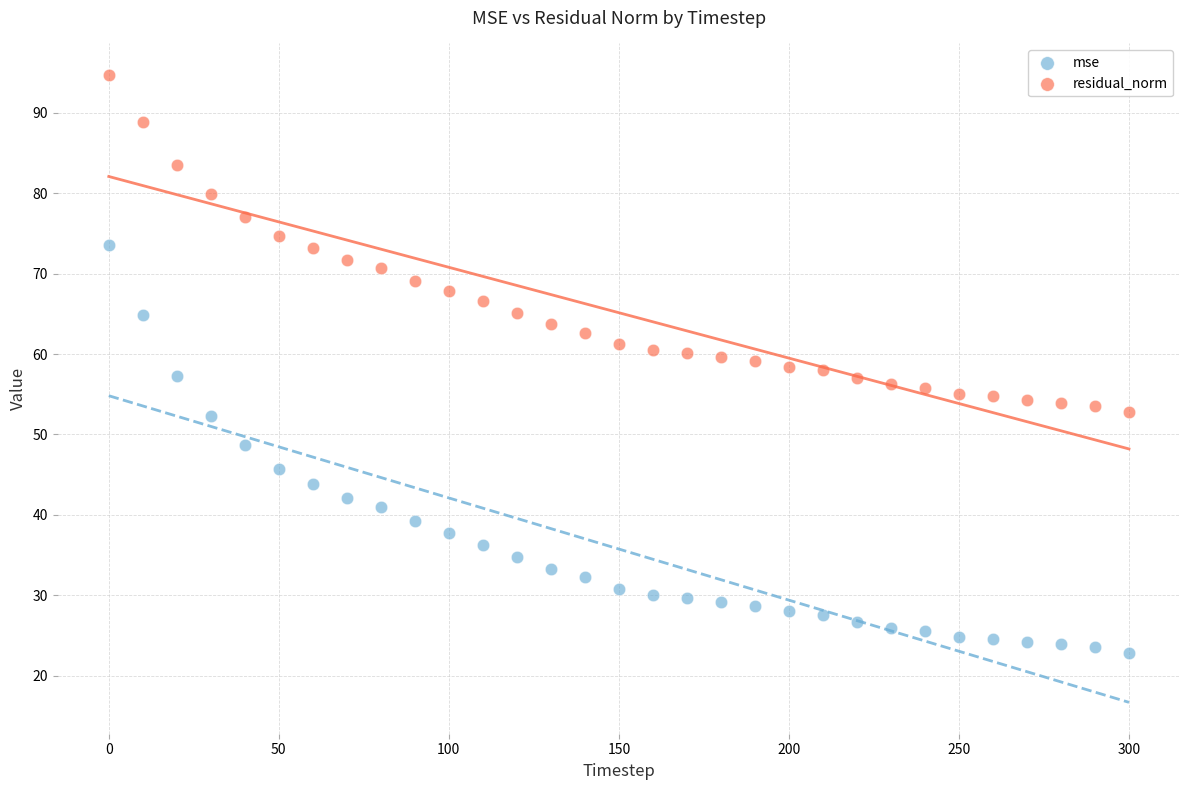

Which series has the largest Y range (max minus min)?

mse